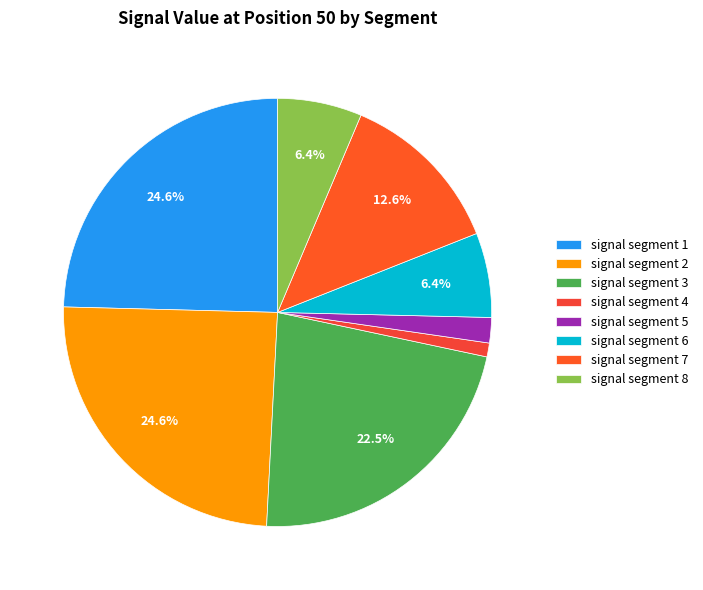

Is there any slice that represents more than half of the pie?

No